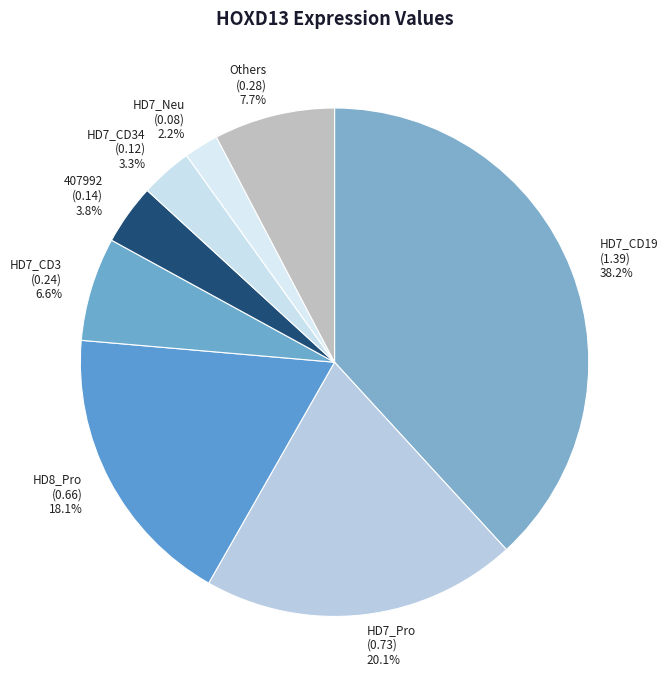

Between HD7_CD34 (0.12) 3.3% and HD7_CD19 (1.39) 38.2%, which is larger?

HD7_CD19 (1.39) 38.2%